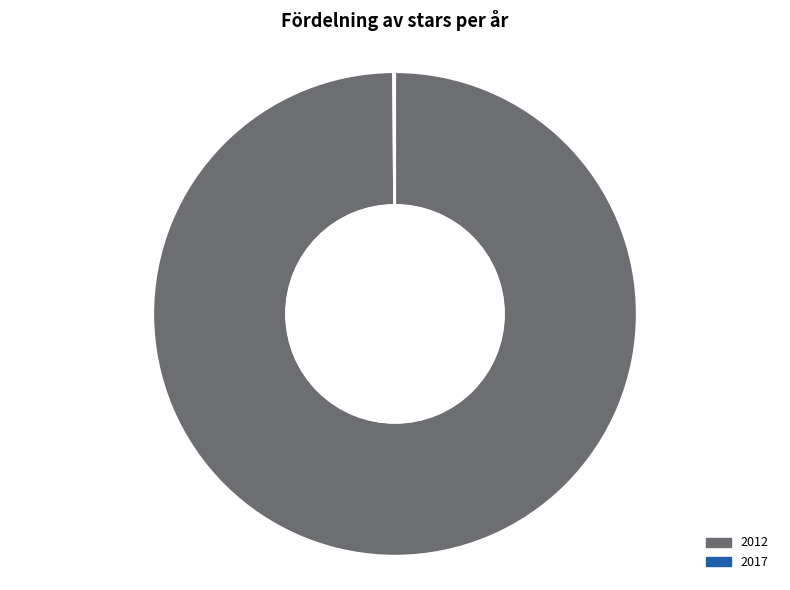

To the nearest percent, what is the difference between the largest and smallest slice percentages?

100%